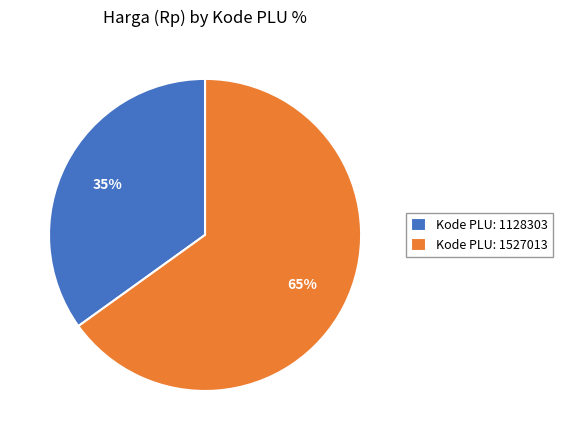

Does any single category account for the majority?

Yes